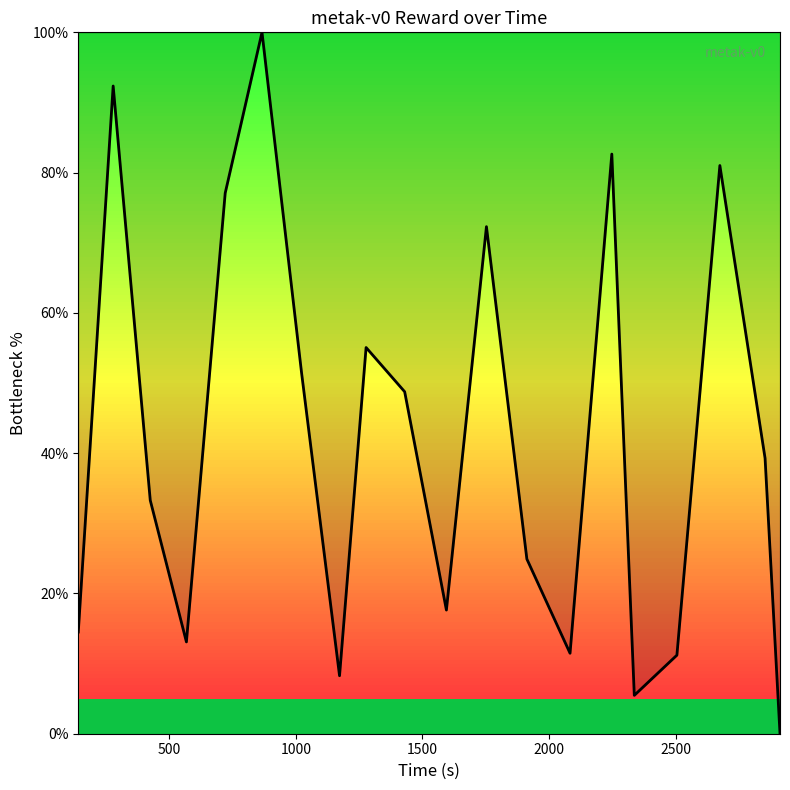

What is the maximum value shown in the chart?

100.0